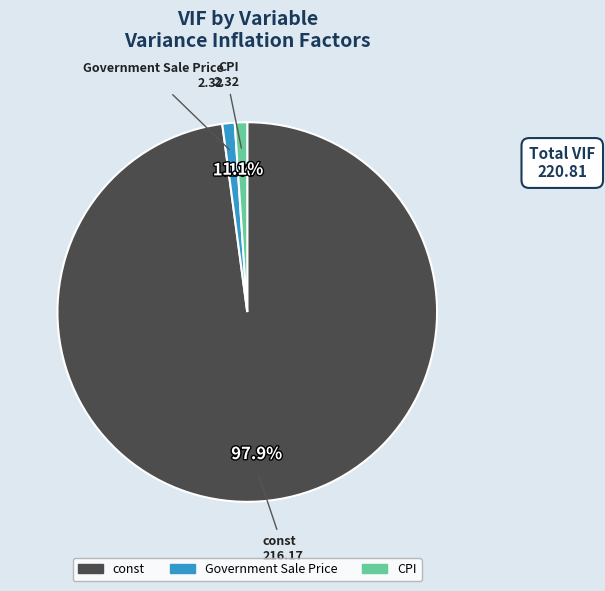

What percentage is the CPI slice, to the nearest percent?

1%